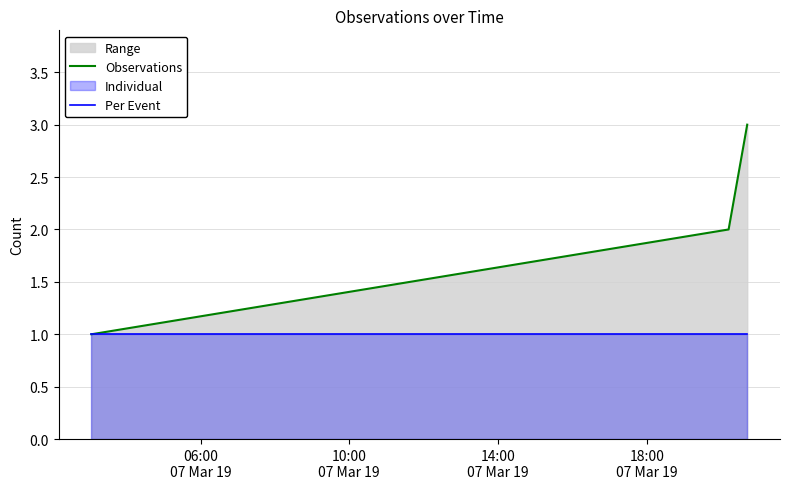

Which series has the largest total across all categories?

Observations